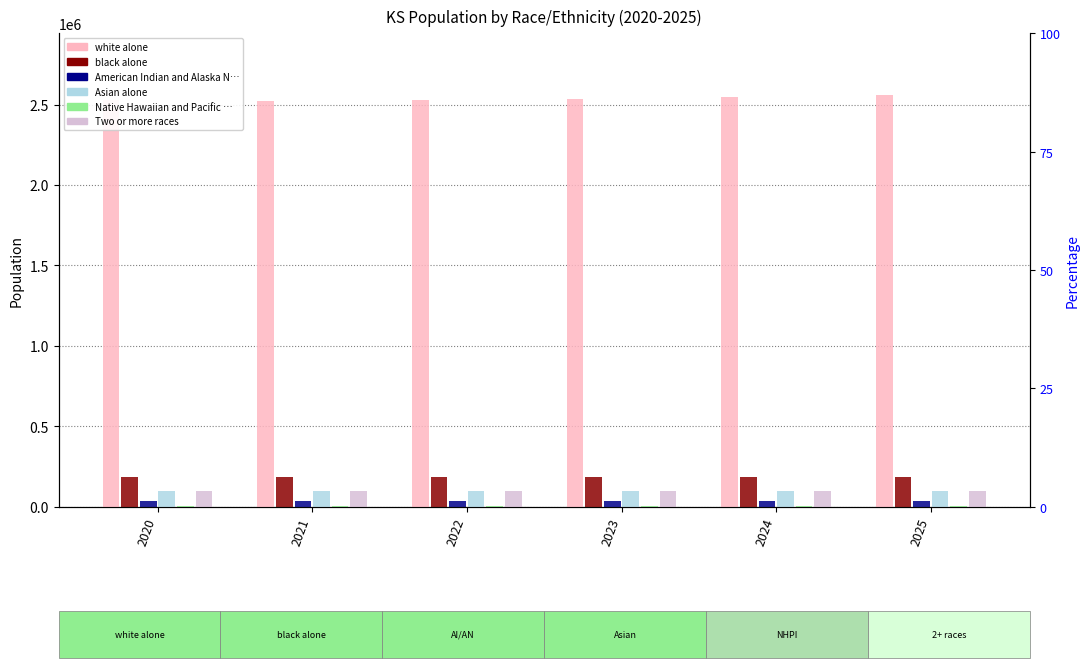

The Native Hawaiian and Pacific Islander series shows 4152.5 at 2020. True or false?

False